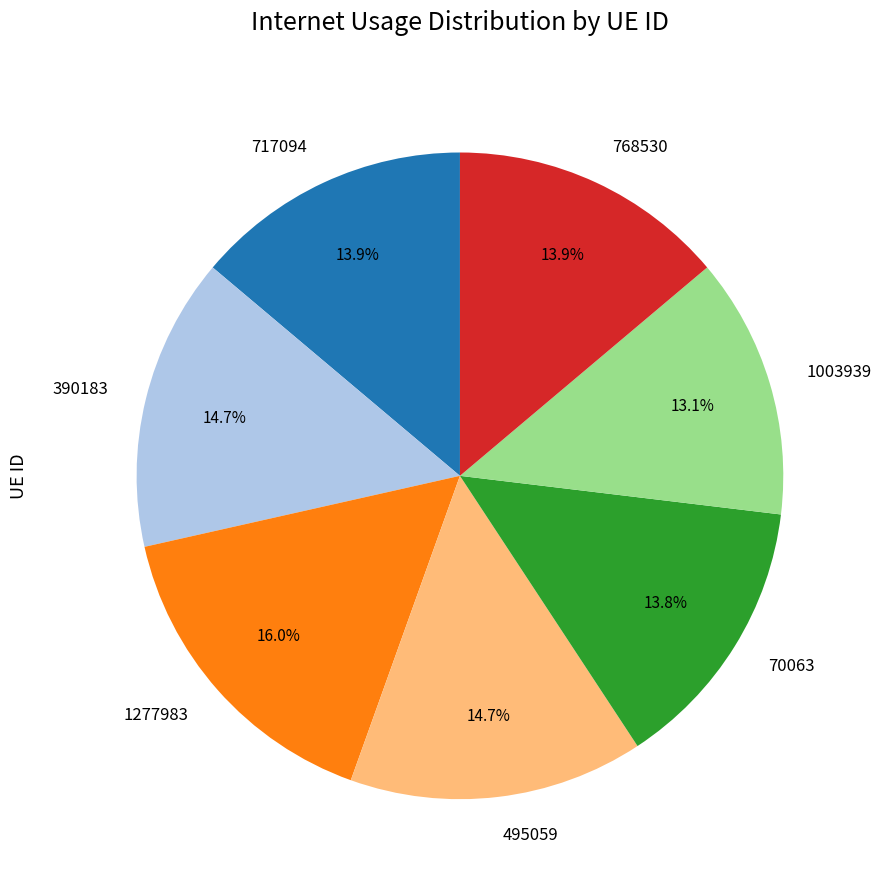

The 768530 slice represents 14% of the pie. True or false?

True